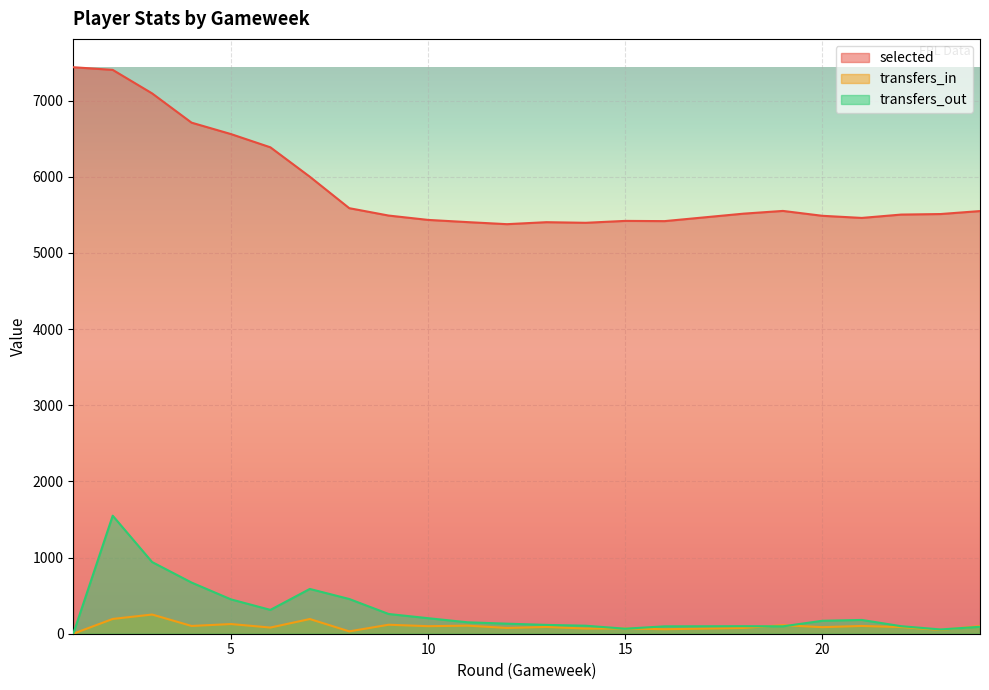

True or false: selected has a value of 5516 at 18.

True